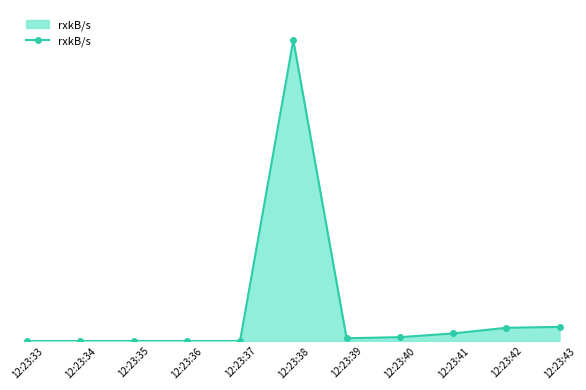

Does the chart have visible grid lines?

No